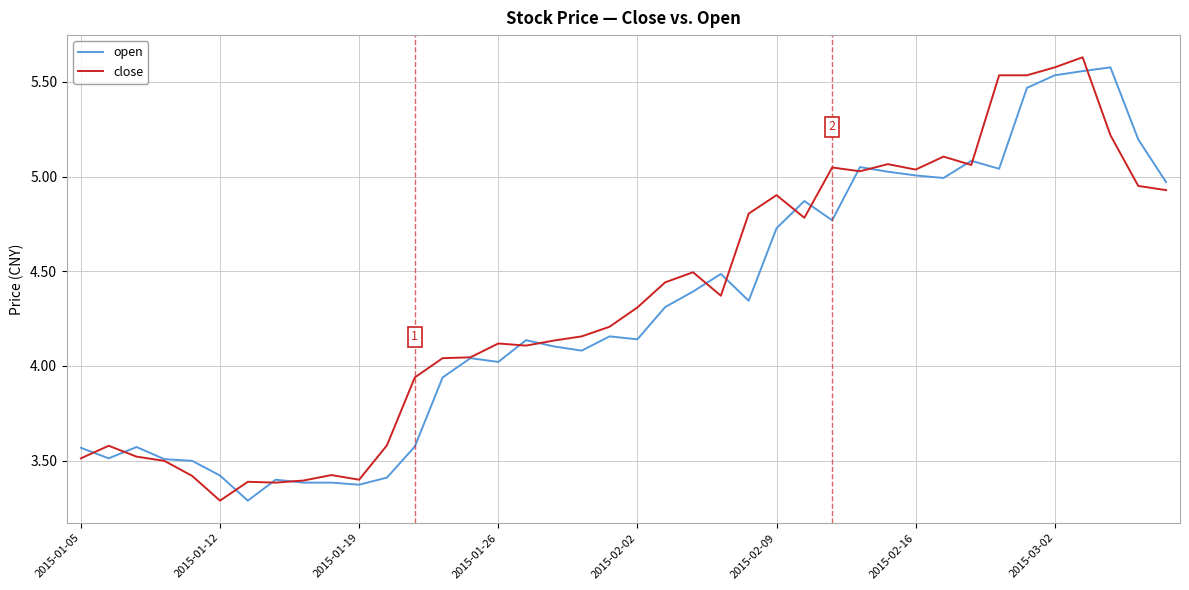

What is the smallest value displayed?

3.3